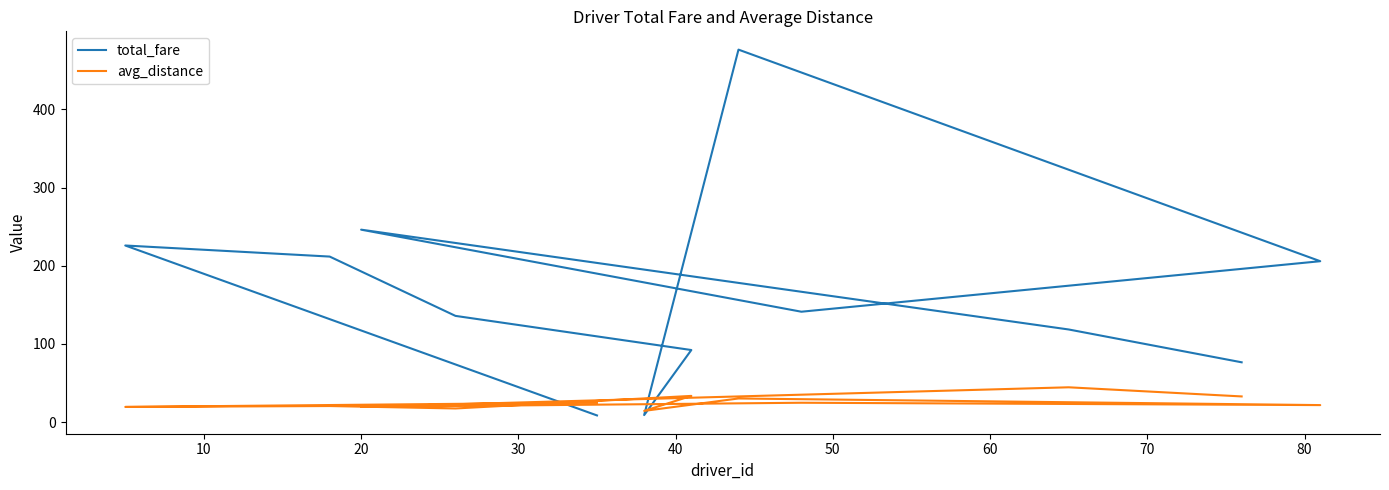

Which series has the largest range (max minus min)?

total_fare